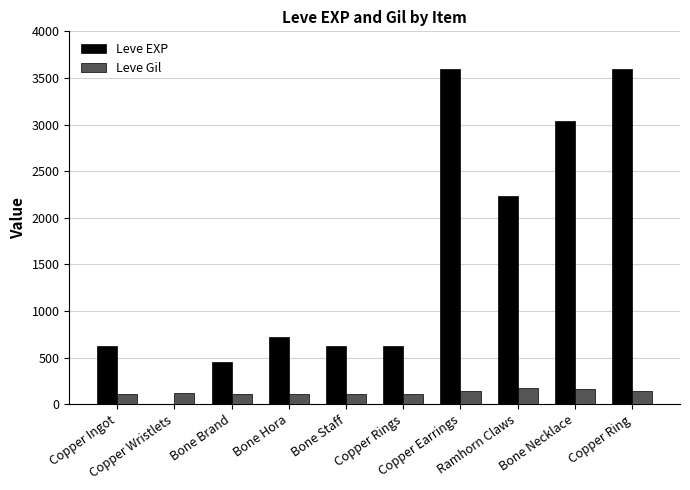

What is the sum of all Leve Gil values?

1295